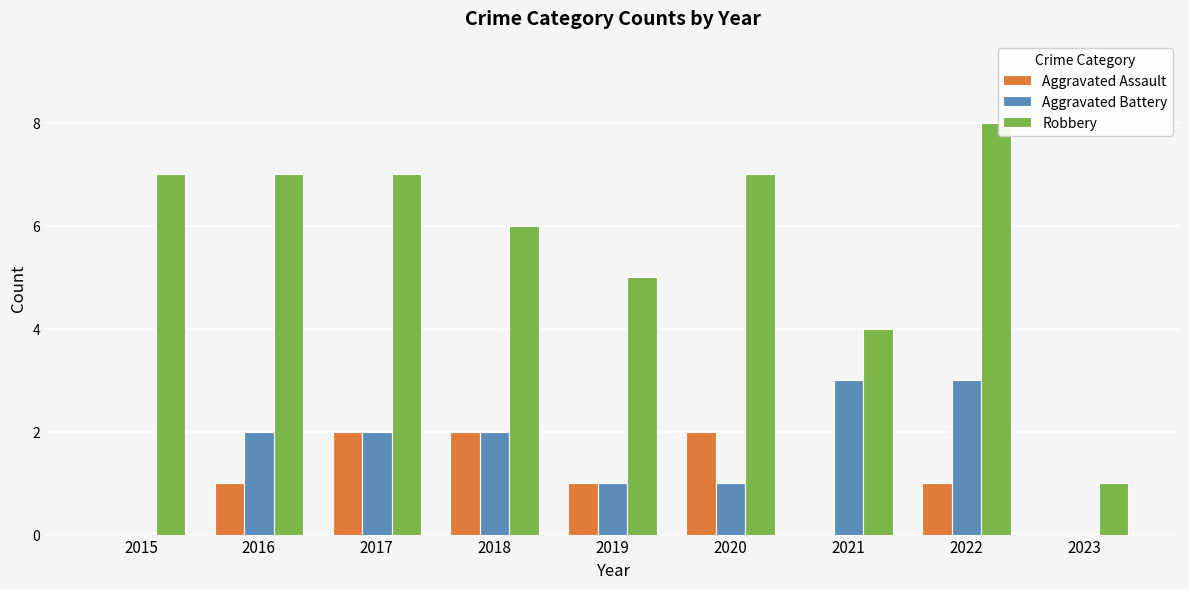

What are all the series names shown in the legend?

Aggravated Assault, Aggravated Battery, Robbery